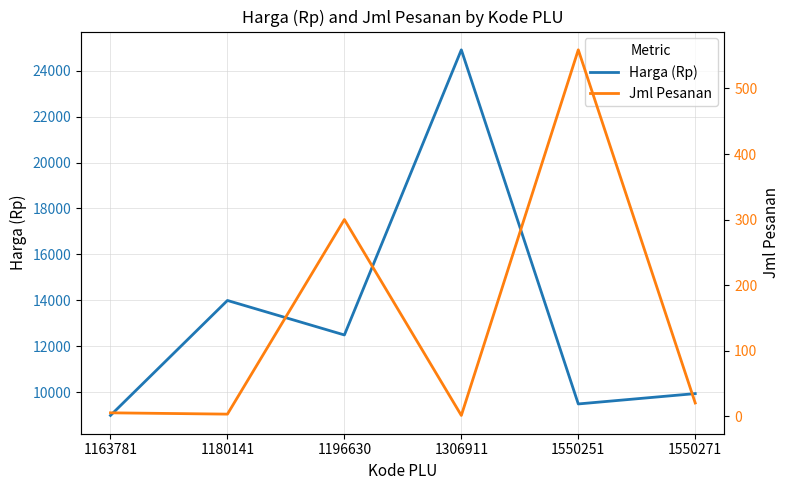

What is the spread (max minus min) of values at 1196630?

12200